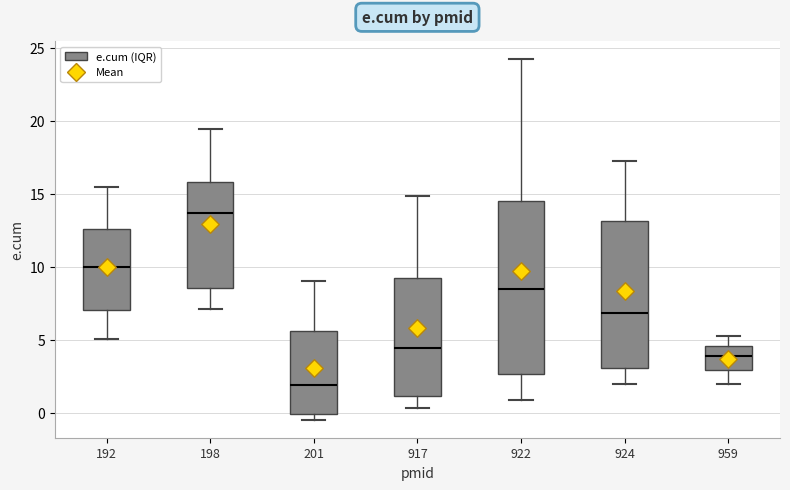

Which box has the highest median line?

198